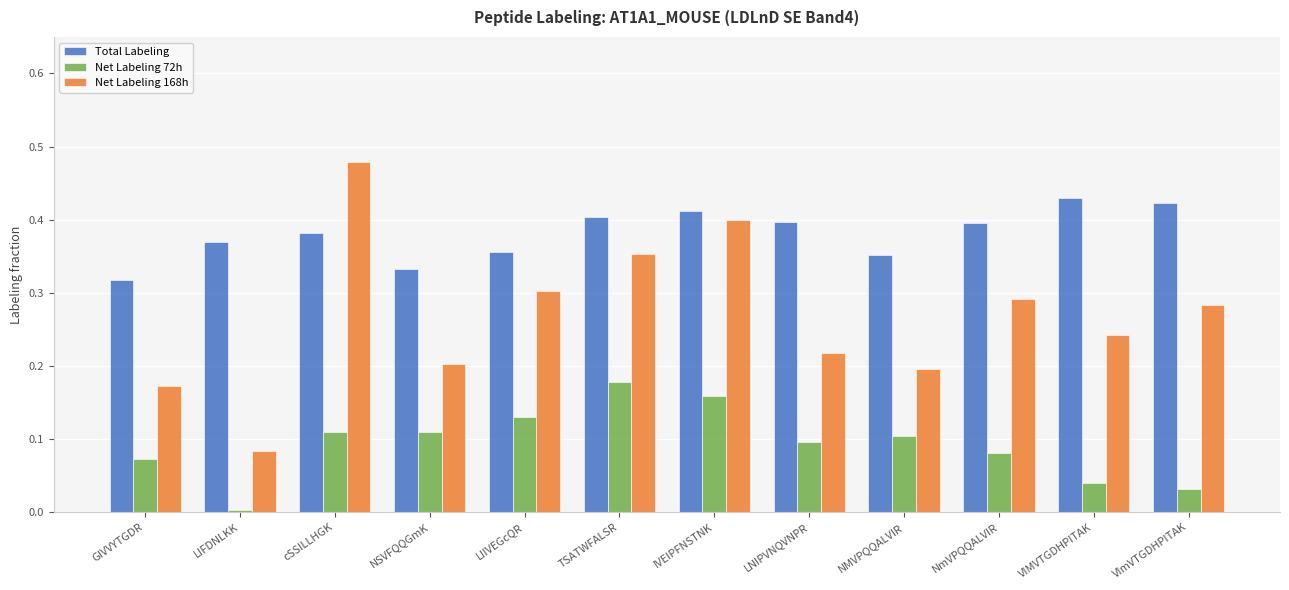

What is the label of the 3rd bar from the right?

NmVPQQALVIR